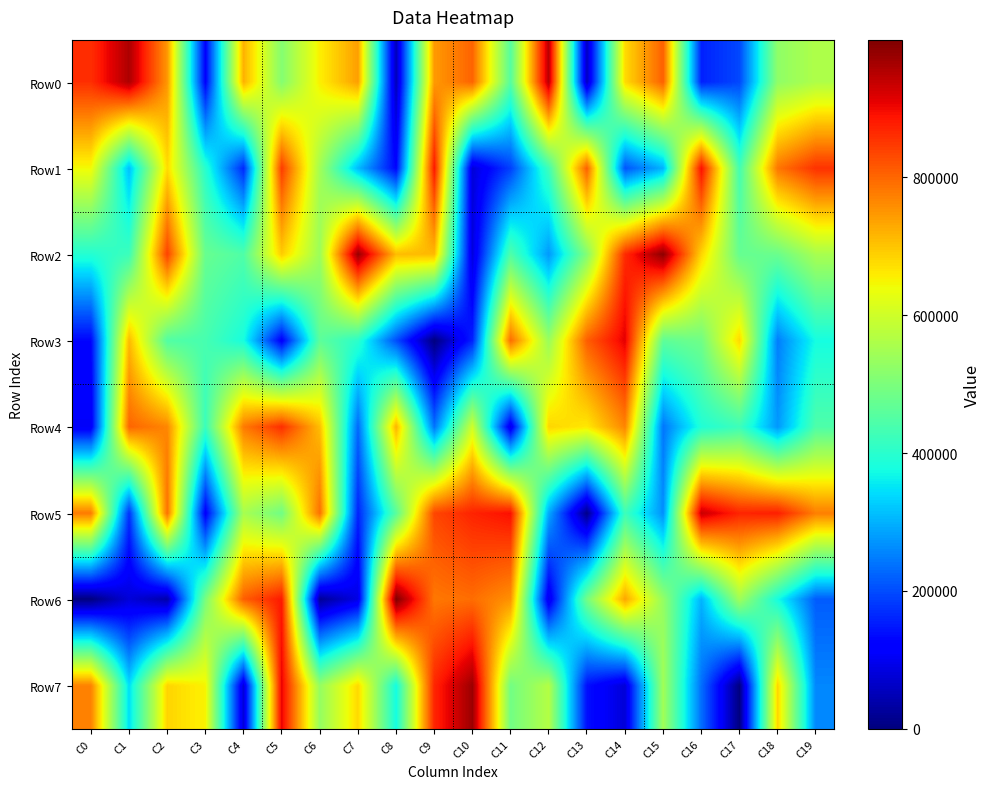

At how many categories does at least one series exceed 556785?

20